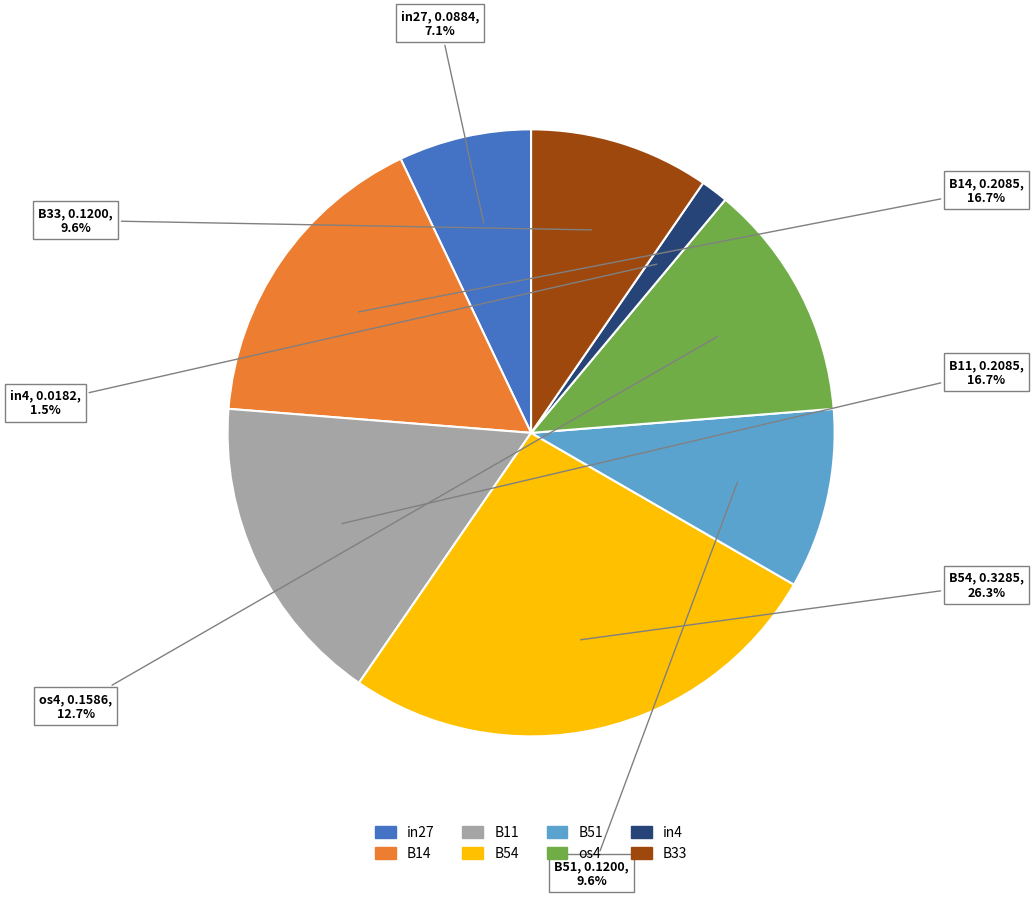

To the nearest percent, what percentage of the pie is B54?

26%